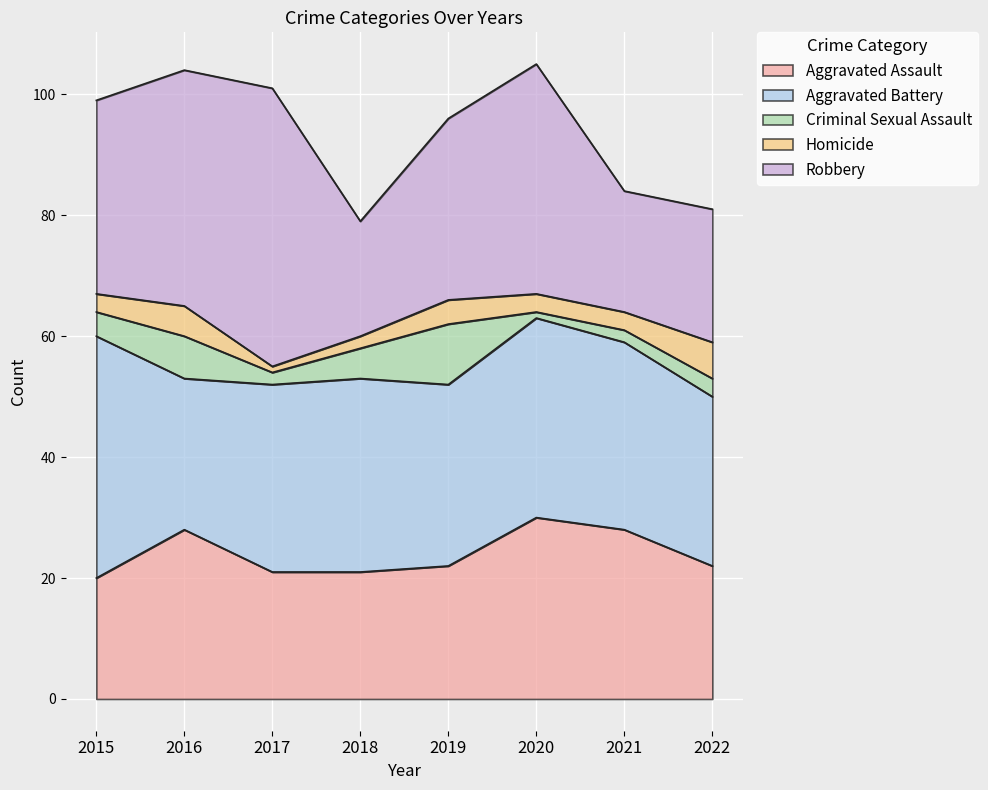

What is the sum of the Aggravated Assault values at 2019 and 2020?

52